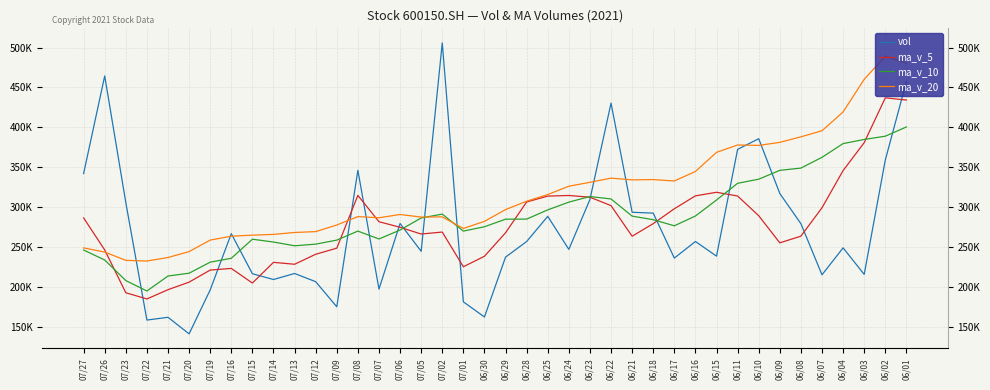

Reading left to right, extract all data points from this chart.

vol: 341949.6	464451.7	305534.2	158146.4	161599.6	140830.3	195991.2	266545.6	216270.3	209032.6	216582.5	206295.2	174808.2	346090.6	196997.1	279315.3	244446.2	505945.8	181017.4	162005.0	237126.2	256698.9	288276.9	246841.4	309448.2	430373.7	293404.0	292301.8	235908.6	256712.5	238368.9	372307.6	385699.2	316954.2	279059.8	214935.4	248726.5	215436.8	358938.2	457327.1
ma_v_5: 286336.3	246112.4	192420.3	184622.6	196247.4	205734.0	220884.4	222945.2	204597.8	230561.8	228154.7	240701.3	248331.5	314559.0	281544.4	274545.9	266108.1	268558.7	225024.9	238189.7	267678.3	306327.8	313668.8	314473.8	312287.2	301740.1	263339.2	279119.9	297799.4	314008.5	318477.9	313791.2	289075.0	255022.5	263419.3	299072.8	345727.7	380734.1	436976.2	434245.7
ma_v_10: 246035.2	233498.4	207682.8	194610.2	213404.6	216944.4	230792.9	235638.4	259578.4	256053.1	251350.3	253404.7	258445.1	269791.9	259867.0	271112.1	286218.0	291113.8	269749.3	275238.5	284709.2	284833.5	296394.4	306136.6	313147.9	310109.0	288565.2	284097.4	276410.9	288713.9	308775.4	329759.5	334904.5	345999.4	348832.5	362350.6	379576.6	384756.5	388864.0	400440.0
ma_v_20: 248692.7	243451.6	233063.9	232201.1	236635.8	244028.2	258505.4	263376.1	264663.9	265645.8	268029.8	269119.1	277419.7	287964.3	286507.4	290610.6	287391.6	287605.6	273080.1	281976.2	296742.3	307296.5	315649.4	326068.0	330990.2	336229.8	334070.9	334426.9	332637.5	344577.0	368604.1	377825.9	377287.4	381110.3	388075.7	395700.0	419267.4	460216.2	489180.4	480289.9